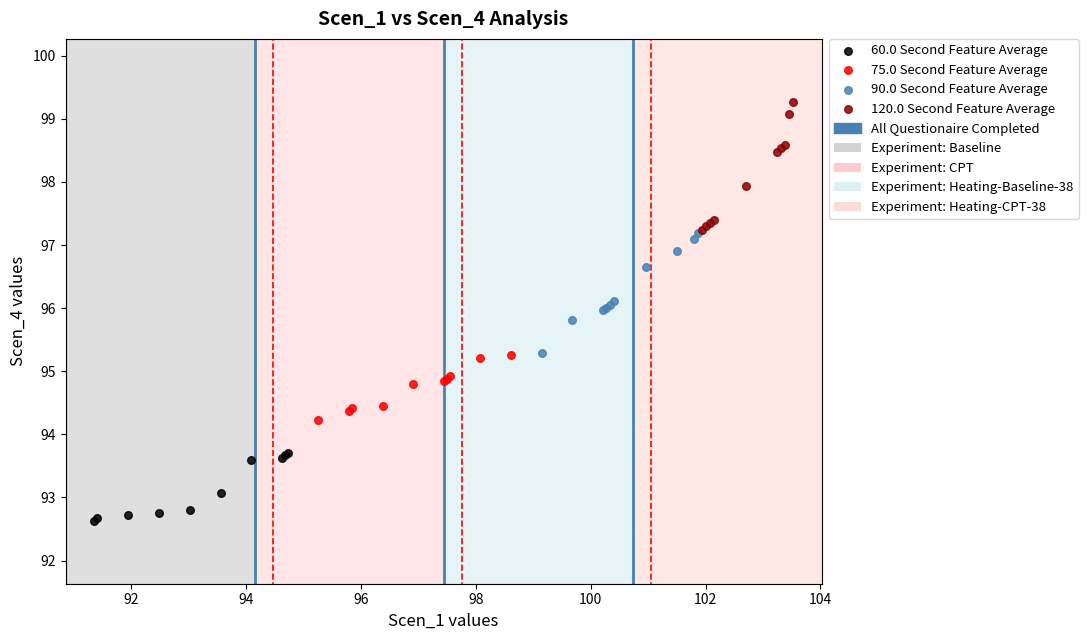

Which series contains the lowest Y value?

60.0 Second Feature Average